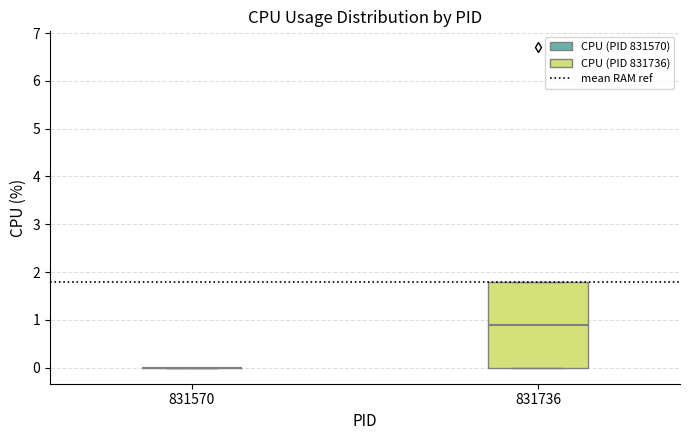

Reading left to right, transcribe this box plot: for each box, give where its median line is, the range the box spans, and where its two whiskers end, as read against the y-axis. The values are not printed on the chart, so give them approximately, as read against the axis.

831570: box collapsed to a line at 0.0, whiskers 0.0 to 0.0
831736: median 0.9, box 0.0 to 1.8, whiskers 0.0 to 1.8